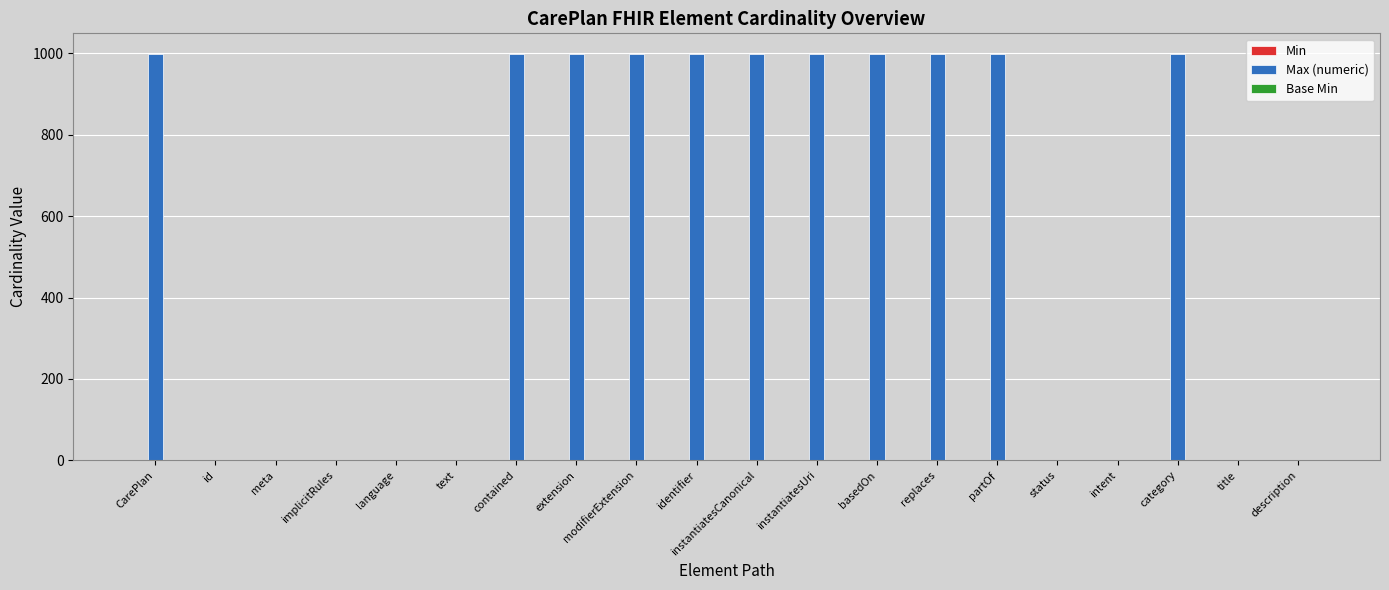

What is the greatest value displayed?

999